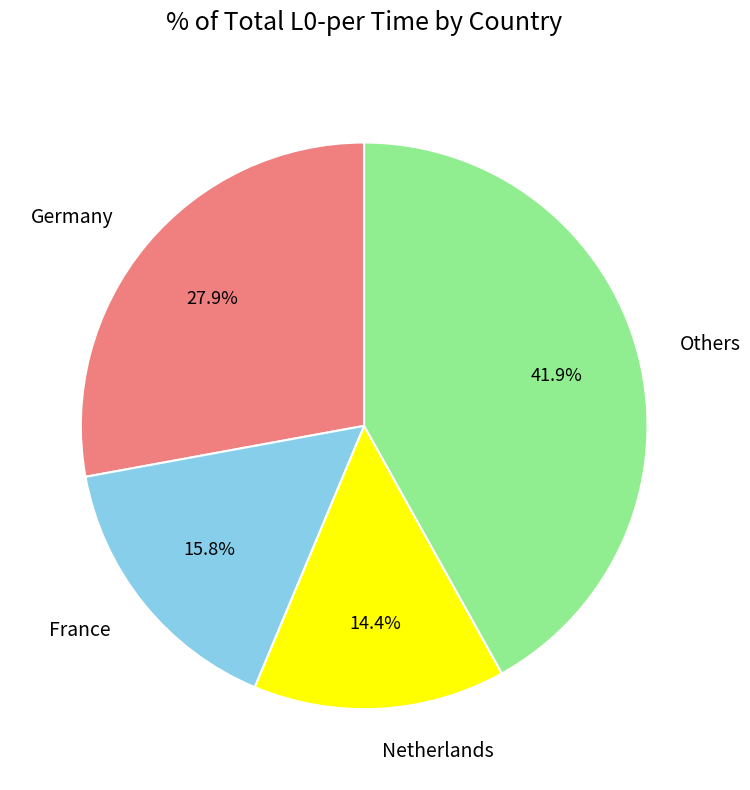

Count the number of slices in the pie.

4